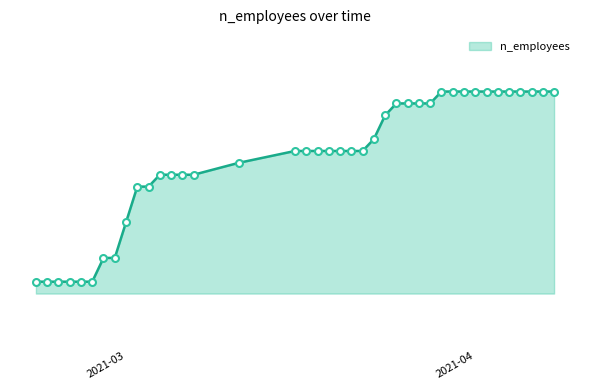

List the labels in order of value, smallest first.

2021-02-26, 2021-02-25, 2021-02-24, 2021-02-23, 2021-02-22, 2021-02-21, 2021-02-28, 2021-02-27, 2021-03-01, 2021-03-03, 2021-03-02, 2021-03-07, 2021-03-06, 2021-03-05, 2021-03-04, 2021-03-11, 2021-03-22, 2021-03-21, 2021-03-20, 2021-03-19, 2021-03-18, 2021-03-17, 2021-03-16, 2021-03-23, 2021-03-24, 2021-03-28, 2021-03-27, 2021-03-26, 2021-03-25, 2021-04-08, 2021-04-07, 2021-04-06, 2021-04-05, 2021-04-04, 2021-04-03, 2021-04-02, 2021-04-01, 2021-03-31, 2021-03-30, 2021-03-29